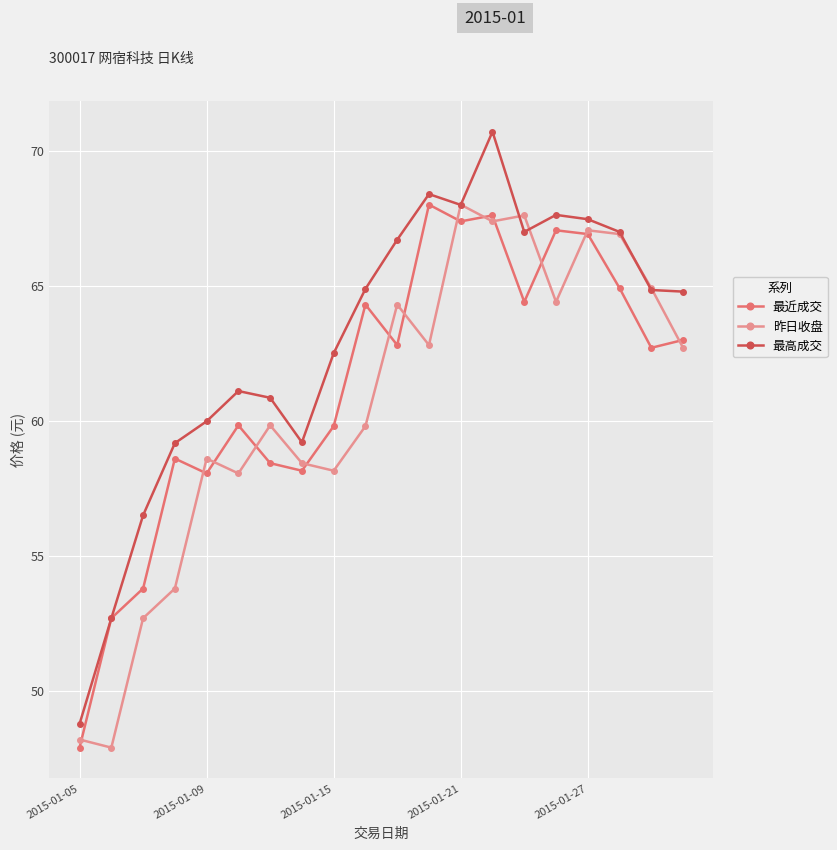

Which series has the largest total across all categories?

最高成交